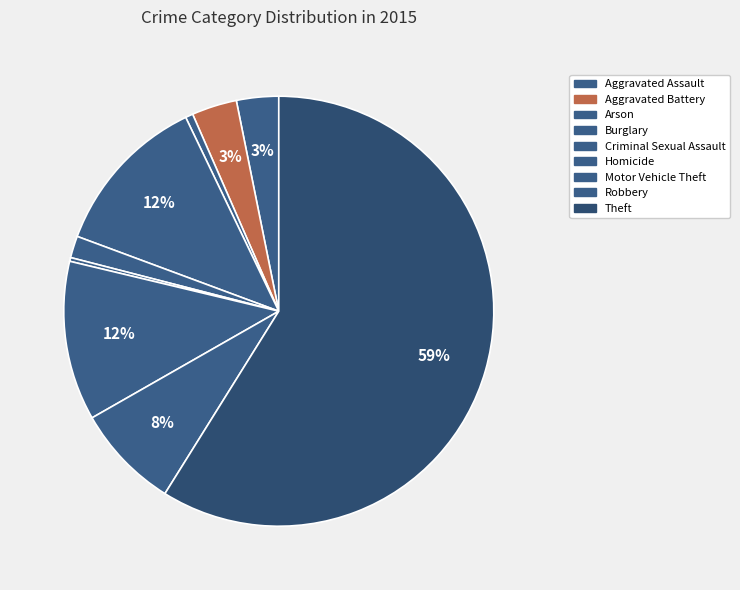

True or false: Criminal Sexual Assault accounts for 1% of the total.

False